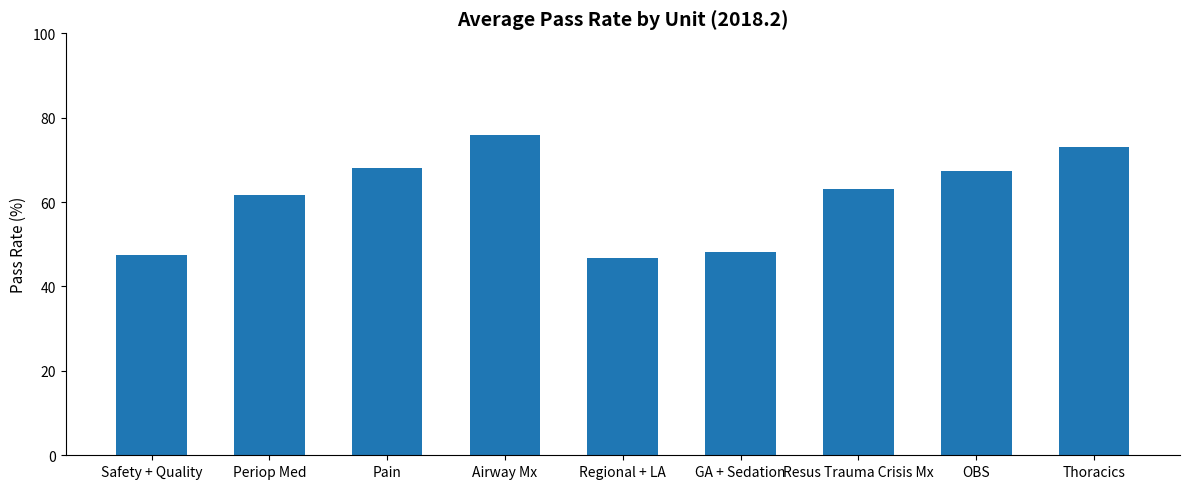

What is the difference between the second highest and second lowest values?

25.5